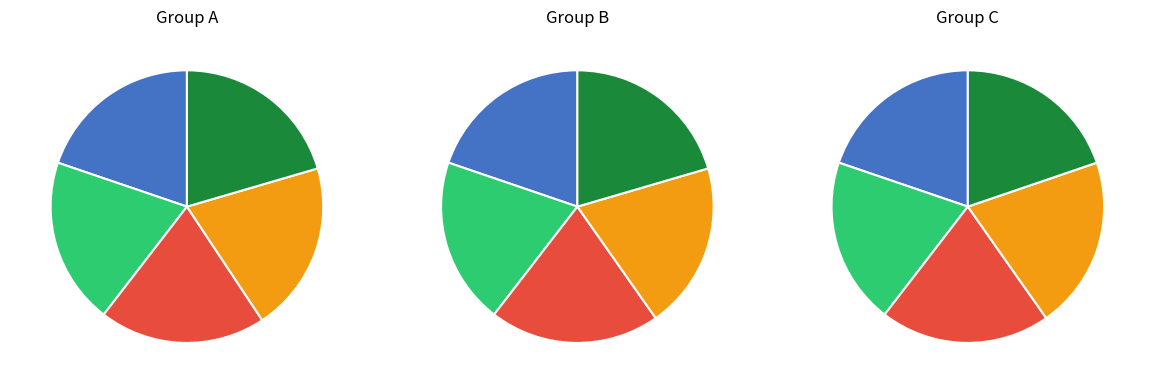

The Row 3 slice represents 32% of the pie. True or false?

False